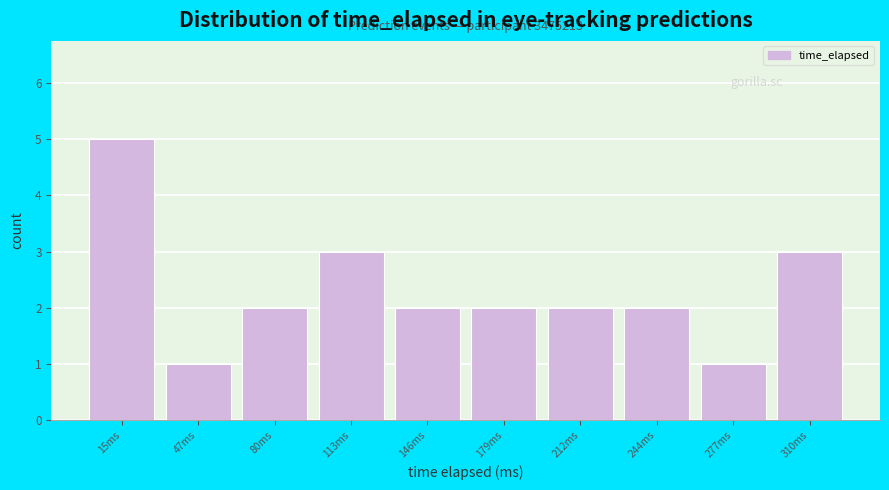

Reading right to left, extract all data points from this chart.

310ms=3	277ms=1	244ms=2	212ms=2	179ms=2	146ms=2	113ms=3	80ms=2	47ms=1	15ms=5